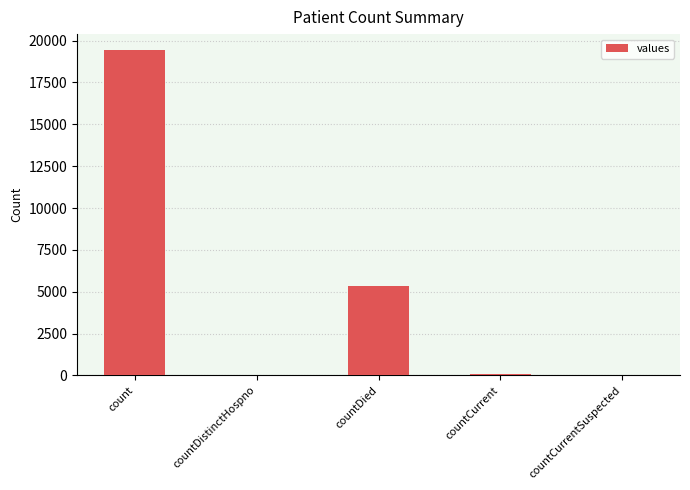

Which has a higher value, countCurrentSuspected or countDied?

countDied